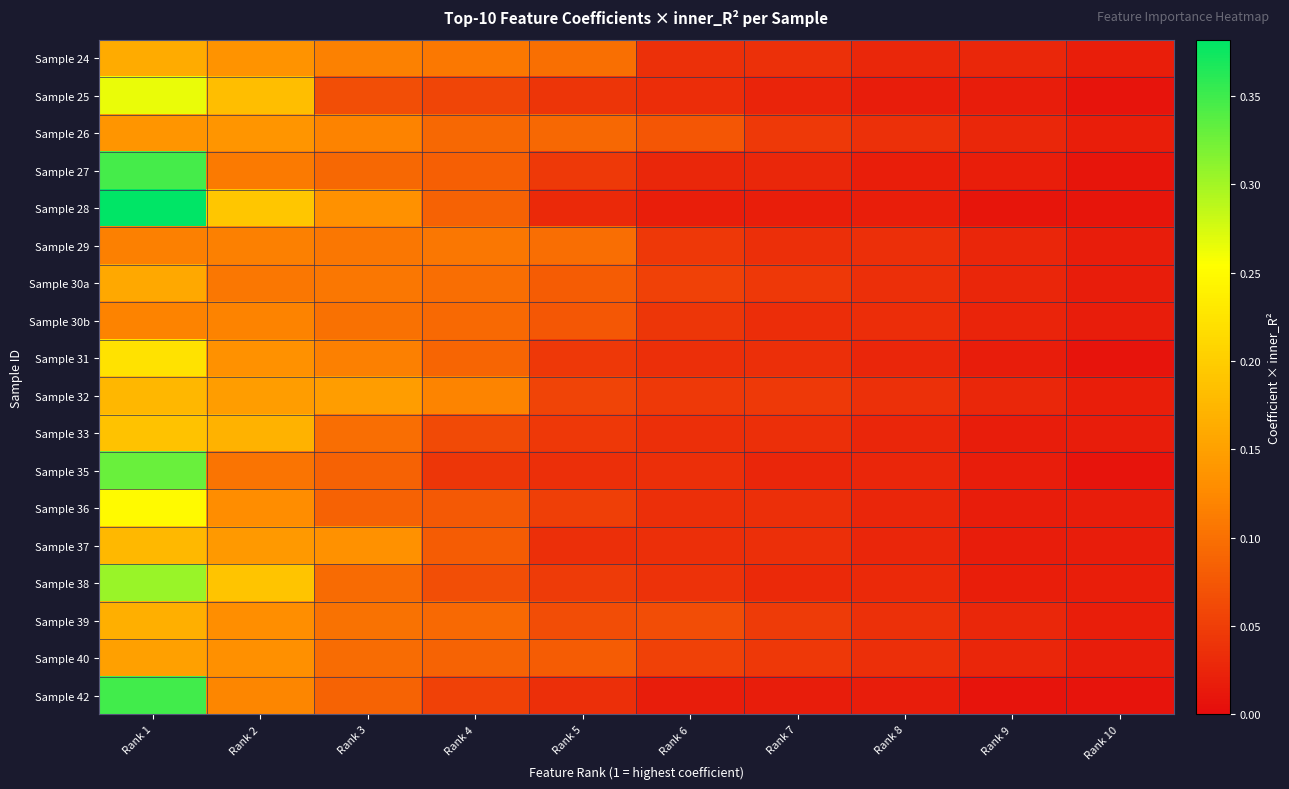

At Rank 8, list the series in order from largest to smallest.

Sample 39, Sample 32, Sample 26, Sample 29, Sample 30a, Sample 40, Sample 30b, Sample 38, Sample 24, Sample 31, Sample 33, Sample 37, Sample 35, Sample 36, Sample 28, Sample 27, Sample 42, Sample 25